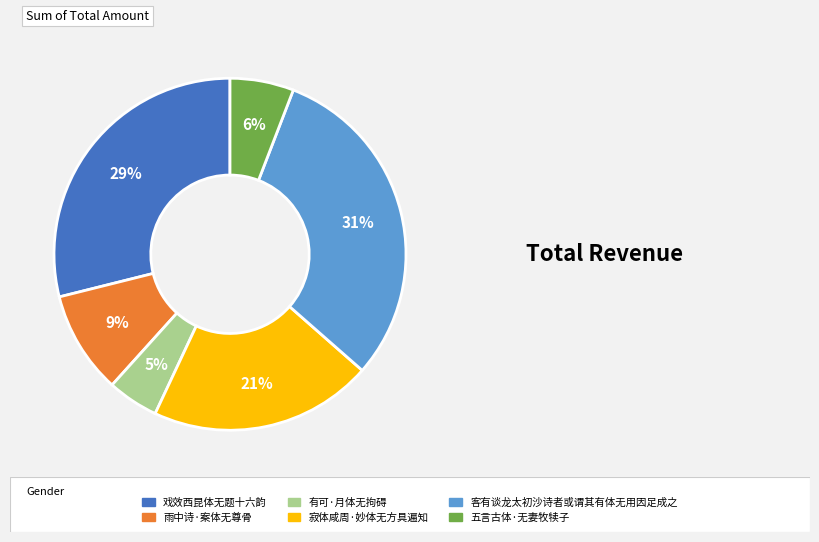

Is there a majority slice in this chart?

No